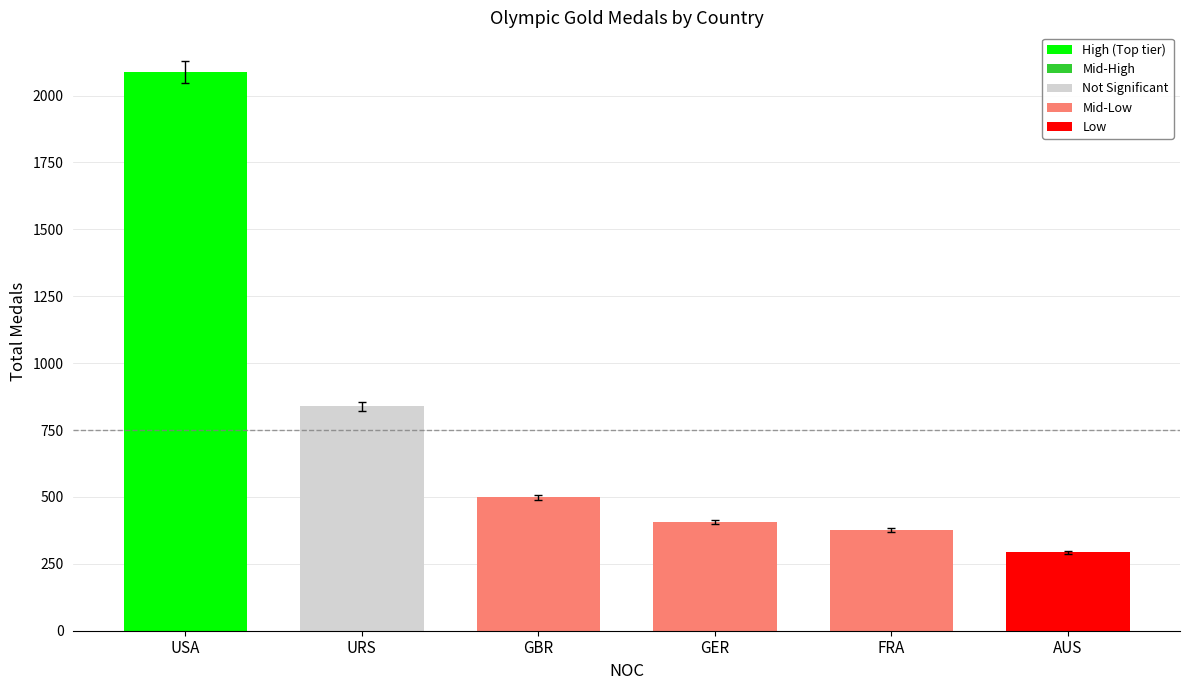

At which label does the data first exceed 498?

USA